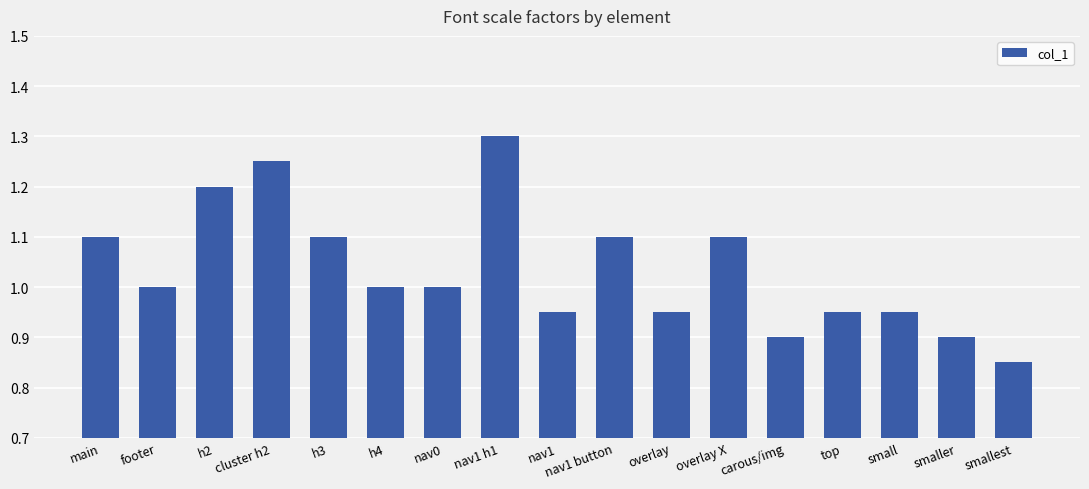

Which has a higher value, h4 or smaller?

h4